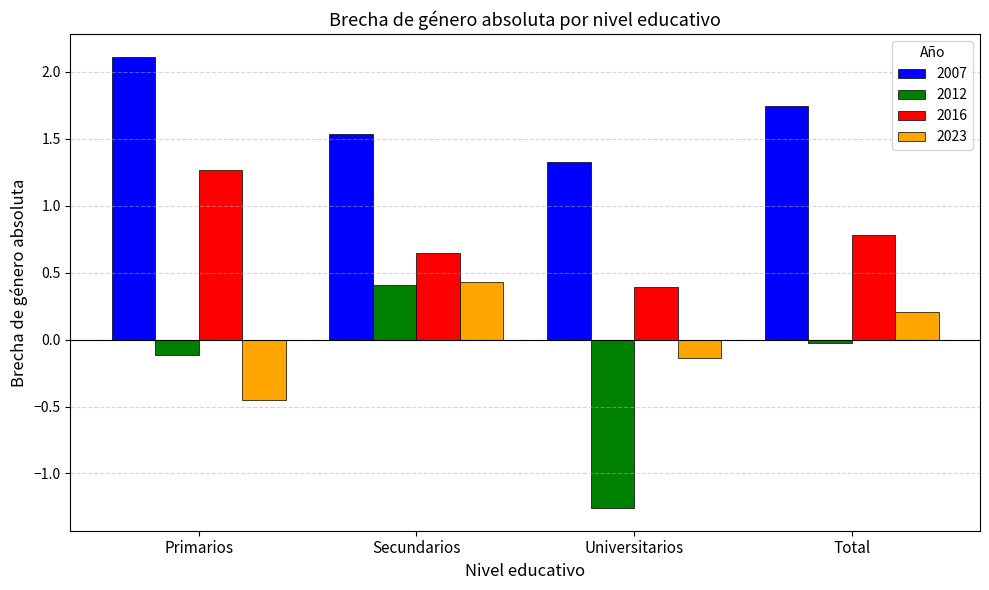

Rank the categories by 2023 value from lowest to highest.

Primarios, Universitarios, Total, Secundarios